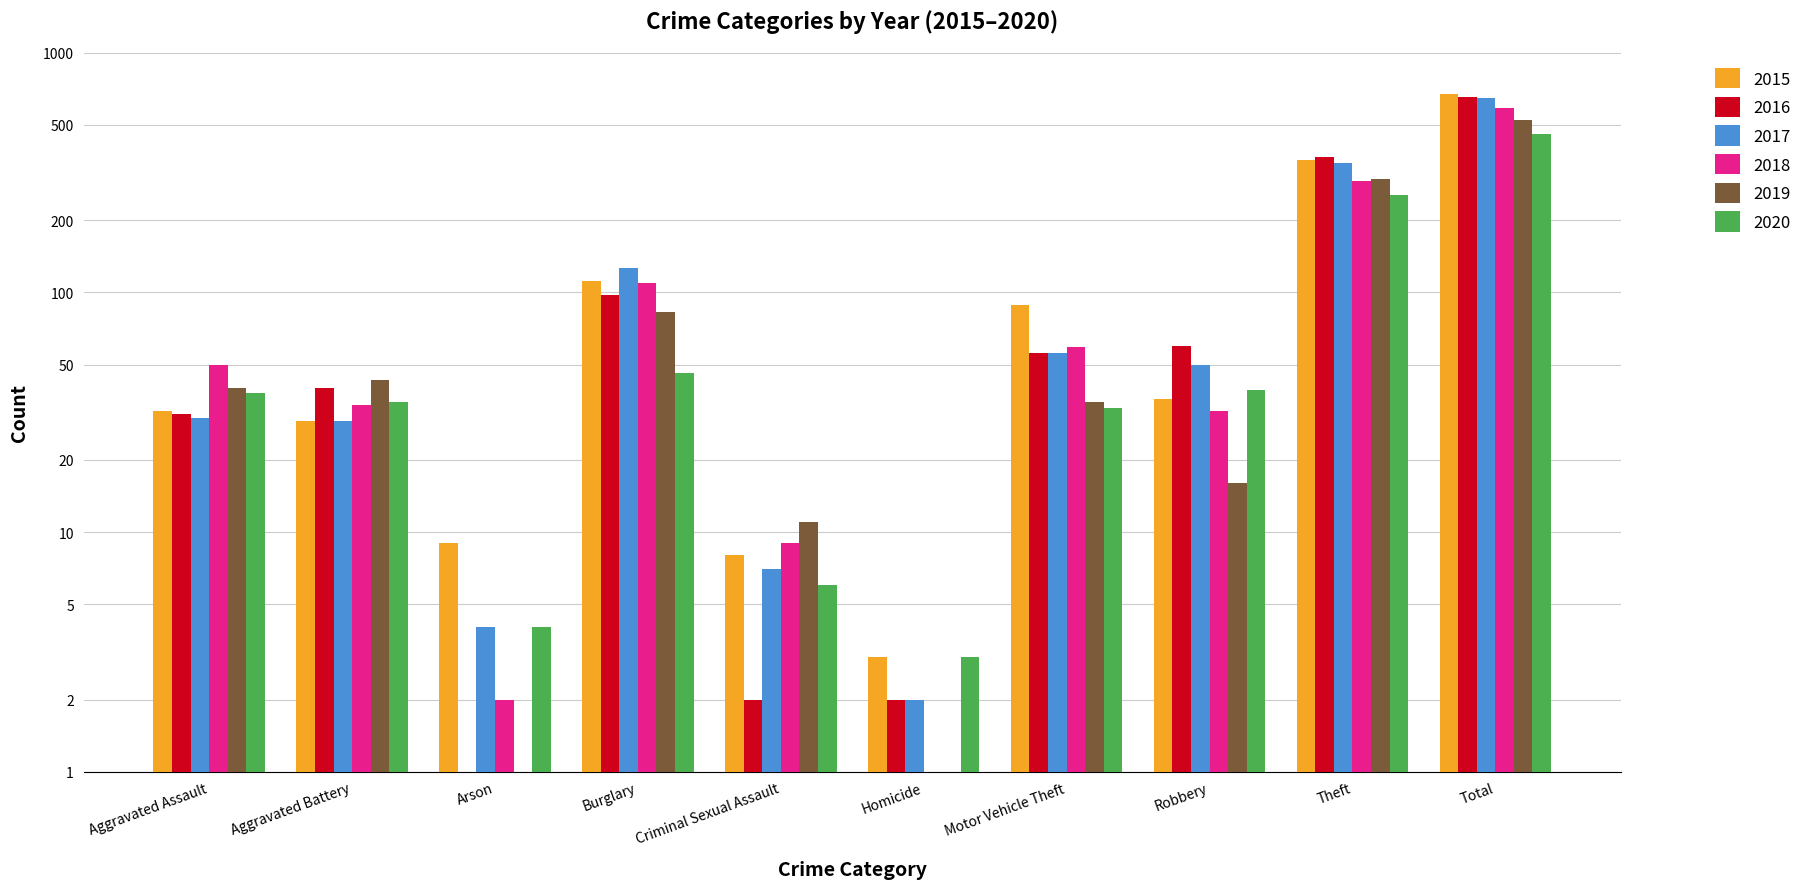

How many positive values does the 2019 series have?

9